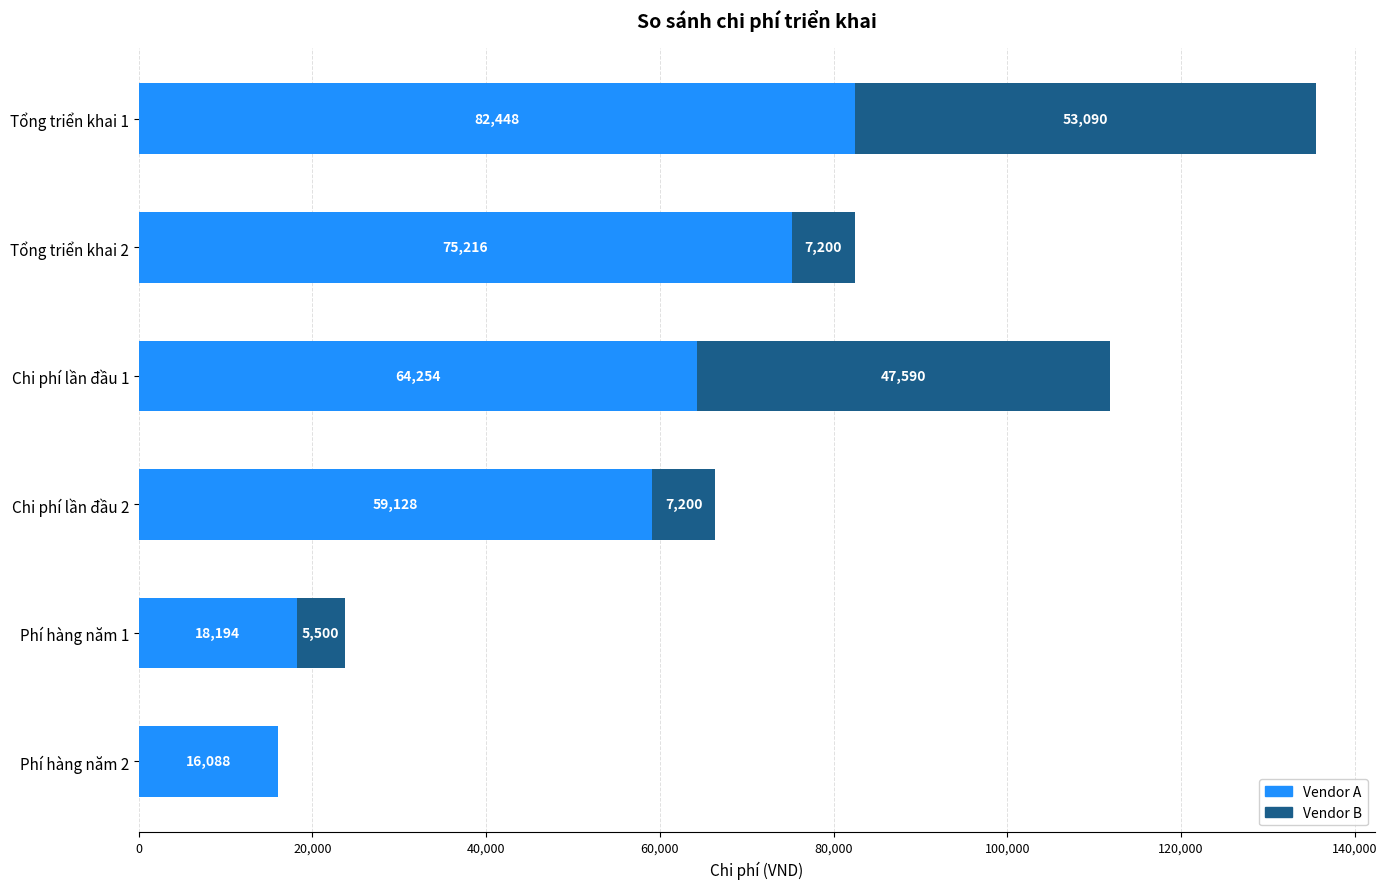

At which category is the sum across all series the highest?

Tổng triển khai 1